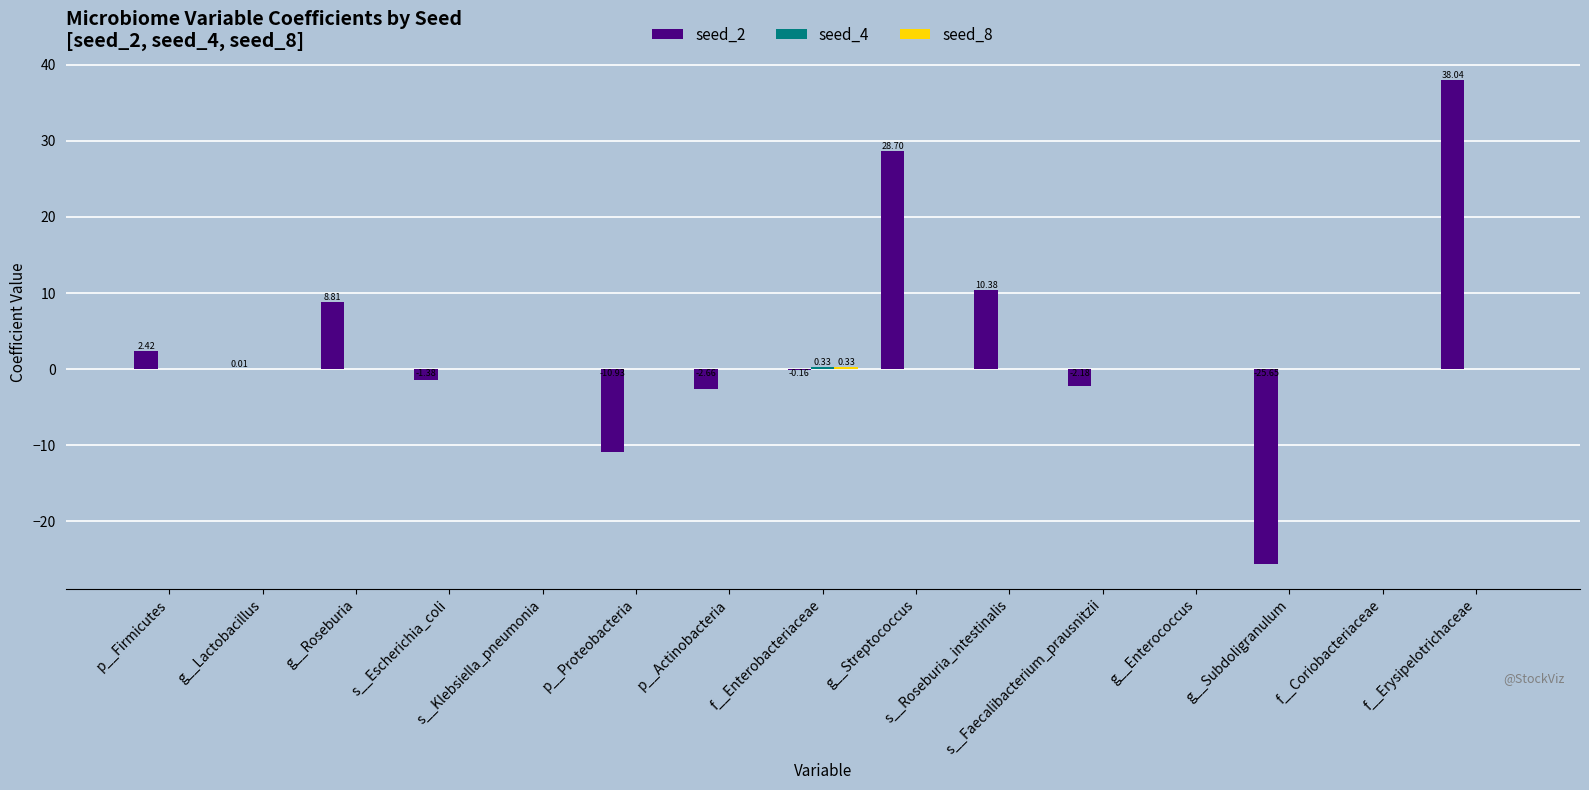

Which series changed the most between f__Enterobacteriaceae and g__Subdoligranulum?

seed_2